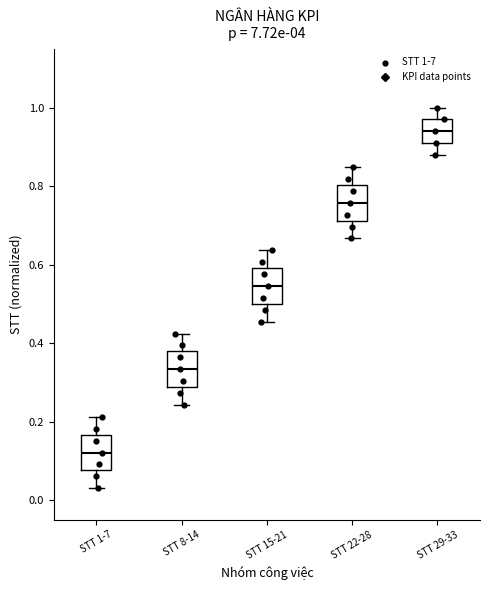

Reading left to right, transcribe this box plot: for each box, give where its median line is, the range the box spans, and where its two whiskers end, as read against the y-axis. The values are not printed on the chart, so give them approximately, as read against the axis.

STT 1-7: median 0.12, box 0.08 to 0.16, whiskers 0.04 to 0.22
STT 8-14: median 0.34, box 0.28 to 0.38, whiskers 0.24 to 0.42
STT 15-21: median 0.54, box 0.50 to 0.60, whiskers 0.46 to 0.64
STT 22-28: median 0.76, box 0.72 to 0.80, whiskers 0.66 to 0.84
STT 29-33: median 0.94, box 0.90 to 0.96, whiskers 0.88 to 1.00